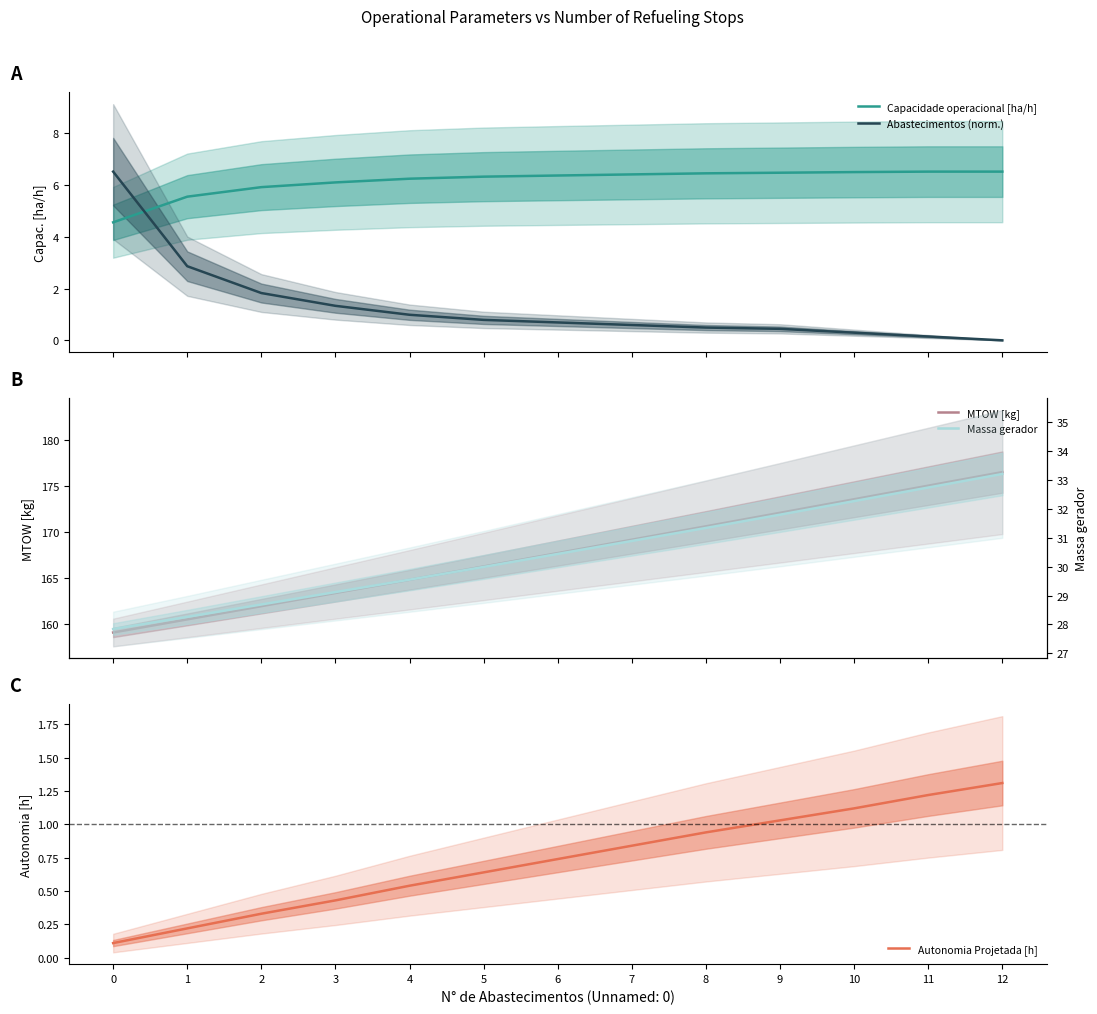

Reading left to right, extract all data points from this chart.

Capacidade operacional [ha/h]: 0=4.6	1=5.5	2=5.9	3=6.1	4=6.2	5=6.3	6=6.4	7=6.4	8=6.4	9=6.5	10=6.5	11=6.5	12=6.5
Abastecimentos (norm.): 0=6.5	1=2.9	2=1.8	3=1.3	4=1.0	5=0.8	6=0.7	7=0.6	8=0.5	9=0.4	10=0.3	11=0.1	12=0.0
MTOW [kg]: 0=159.1	1=160.5	2=162.0	3=163.4	4=164.8	5=166.3	6=167.7	7=169.2	8=170.6	9=172.1	10=173.6	11=175.0	12=176.5
Autonomia Projetada [h]: 0=0.1	1=0.2	2=0.3	3=0.4	4=0.5	5=0.6	6=0.7	7=0.8	8=0.9	9=1.0	10=1.1	11=1.2	12=1.3
Massa gerador: 0=27.8	1=28.3	2=28.7	3=29.1	4=29.6	5=30.0	6=30.4	7=30.9	8=31.3	9=31.8	10=32.3	11=32.7	12=33.2